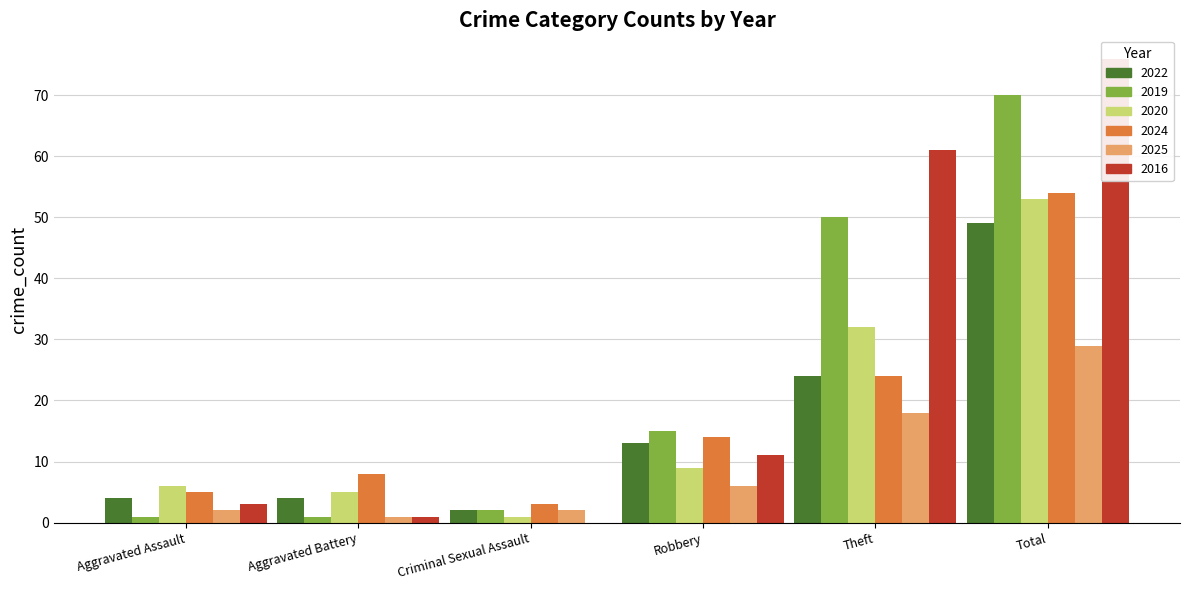

The value of 2019 at Aggravated Assault is 1. True or false?

True